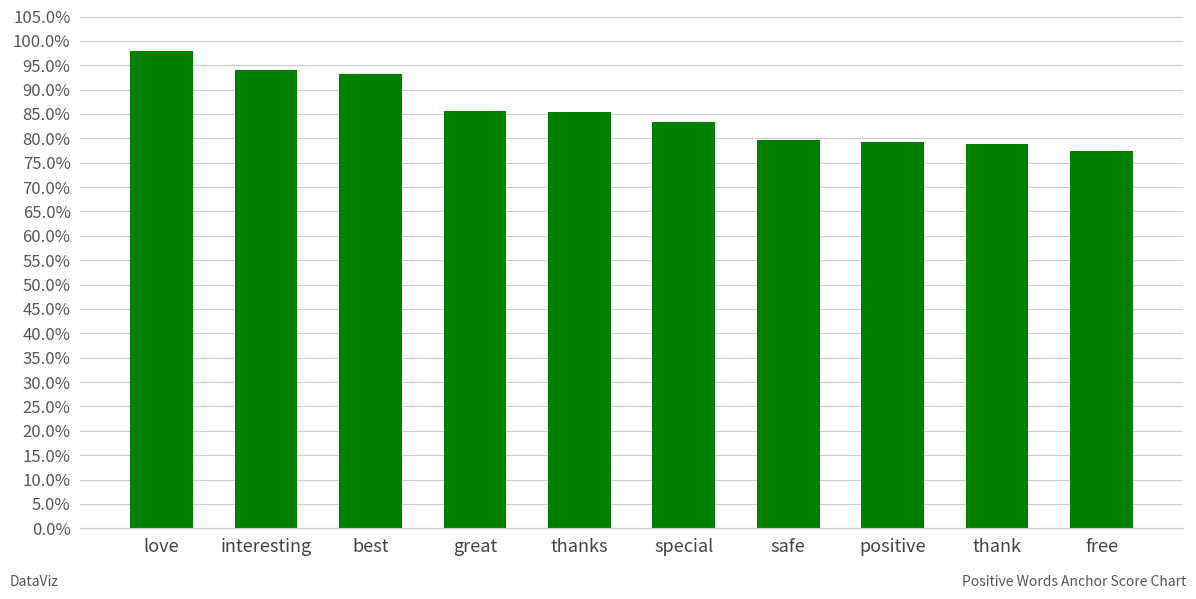

Reading left to right, what are all the values shown in this chart?

love=1.0	interesting=0.9	best=0.9	great=0.9	thanks=0.9	special=0.8	safe=0.8	positive=0.8	thank=0.8	free=0.8